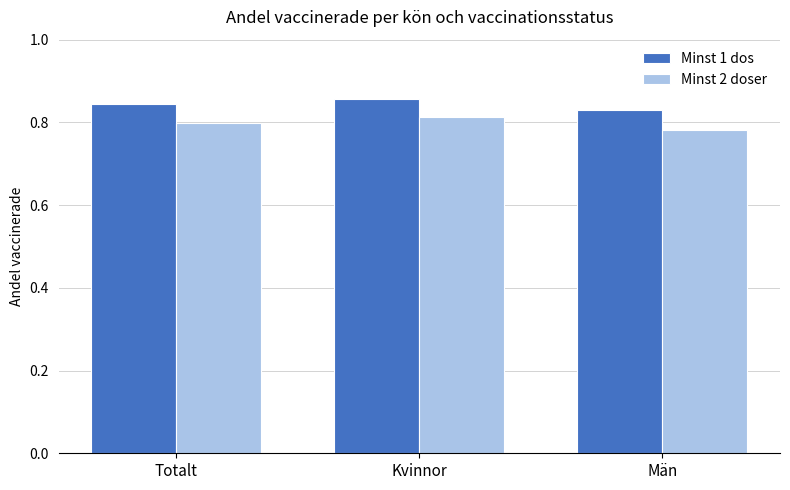

The value of Minst 1 dos at Män is 0.3. True or false?

False